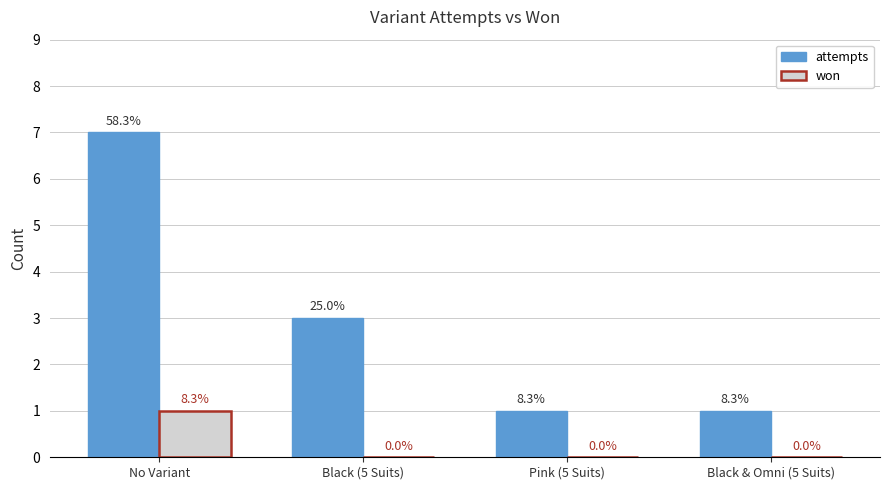

What position from the left is Black (5 Suits)?

2